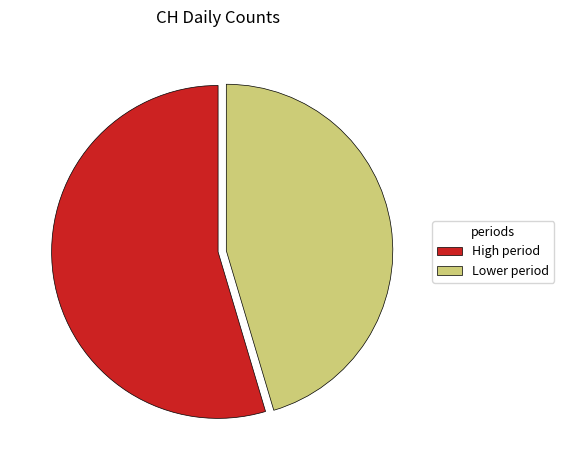

Is there any slice that represents more than half of the pie?

Yes